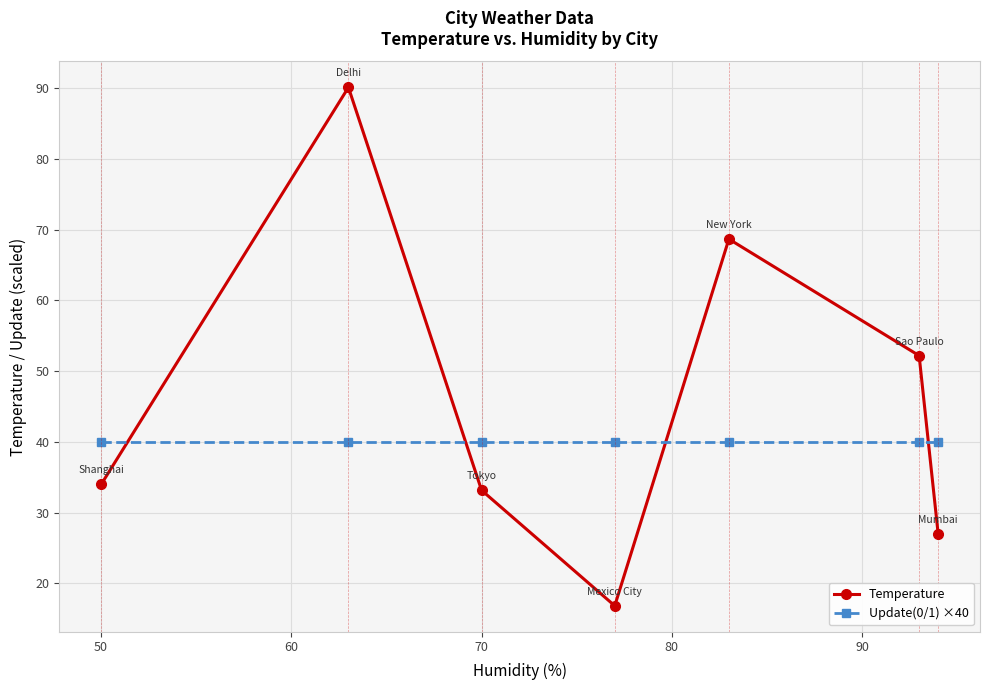

What is the minimum value shown in the chart?

16.8